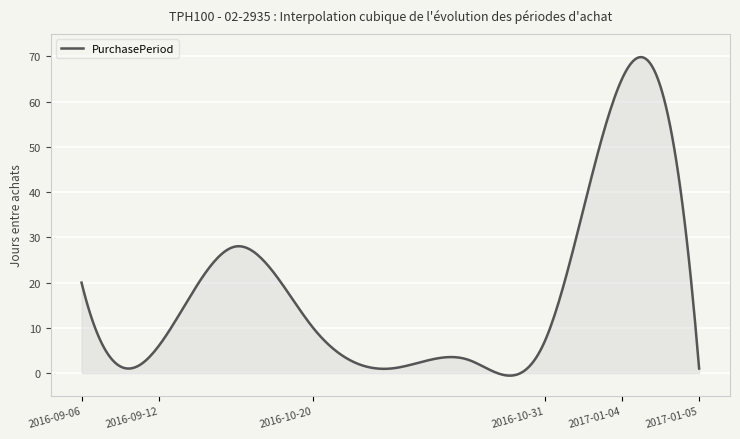

What is the difference between the maximum and minimum values?

70.4